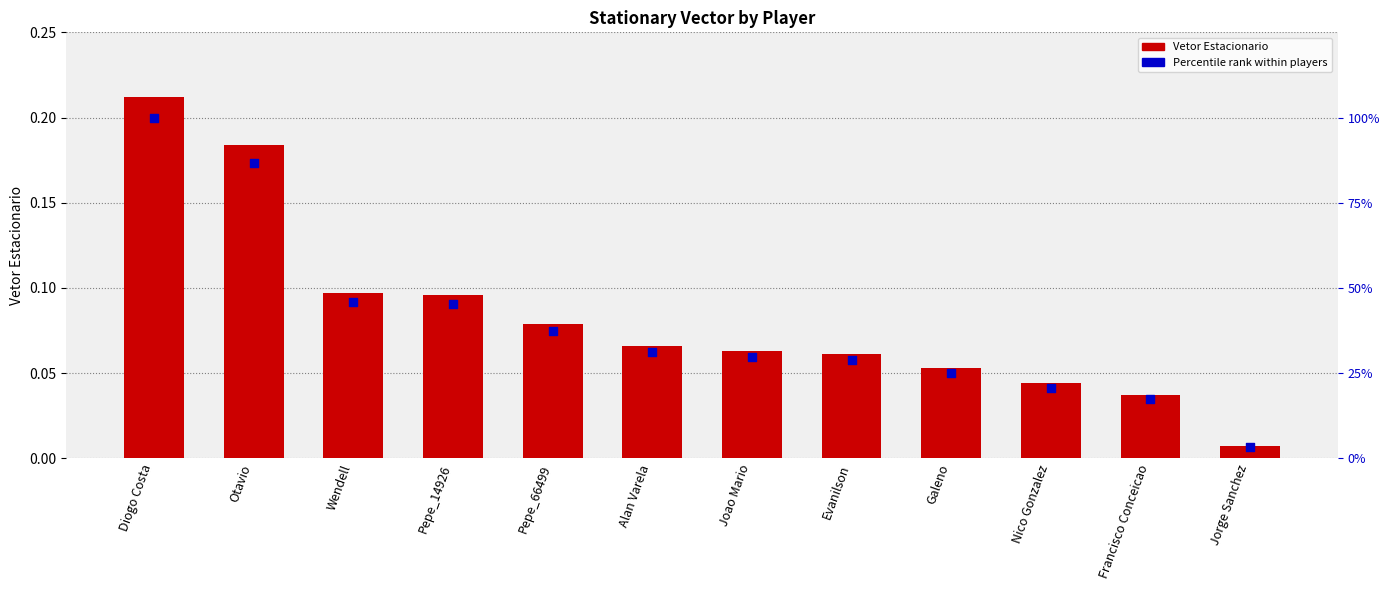

Which series has the widest spread of Y values?

Percentile rank within players